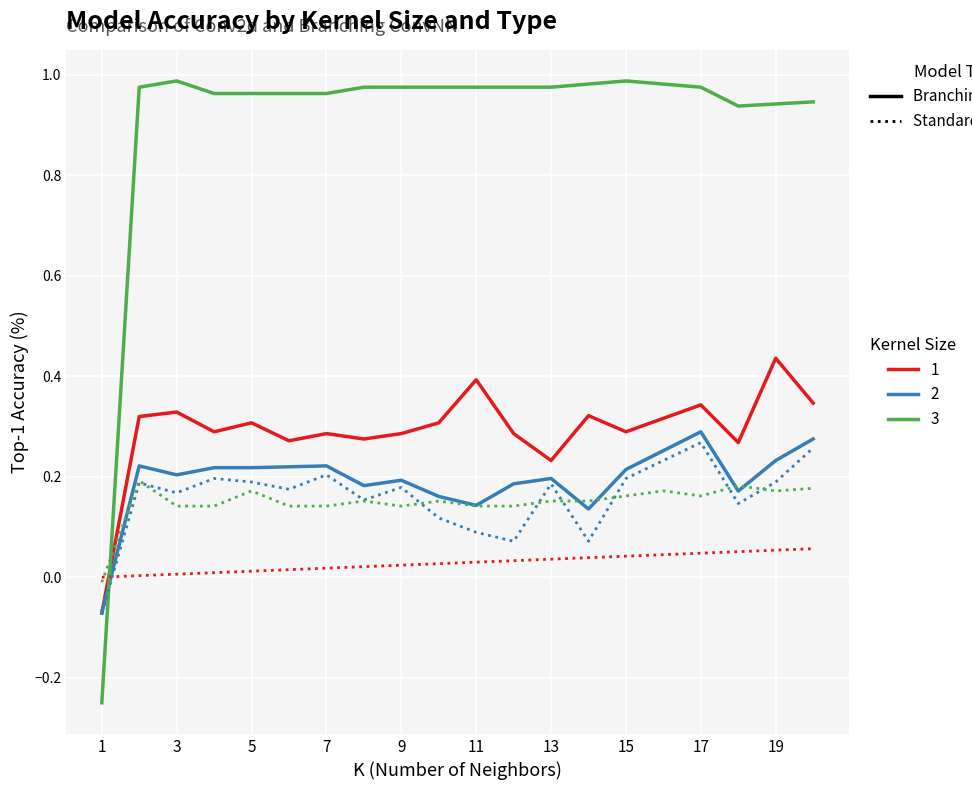

Does the chart display data point markers on the line(s)?

No